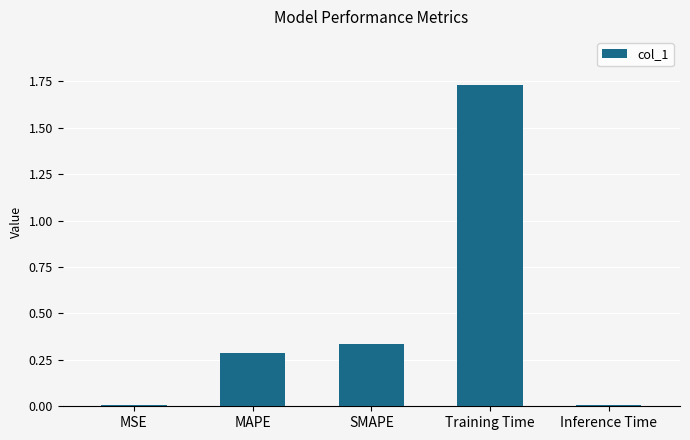

What position from the right is Inference Time?

1